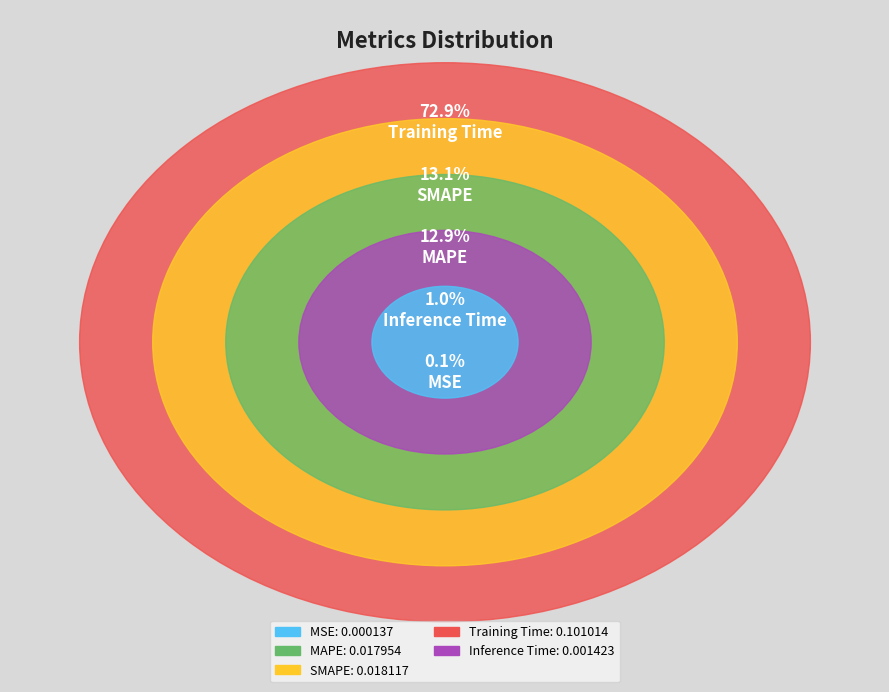

Is it true that Training Time is 64% of the pie?

False